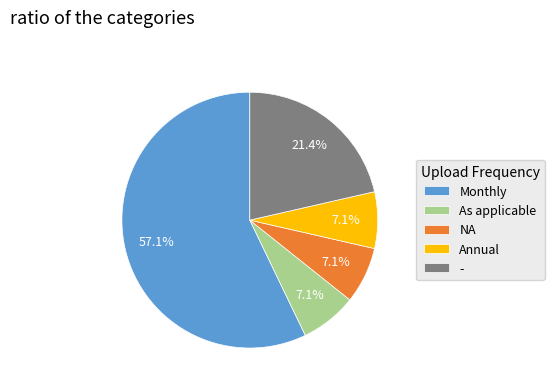

To the nearest percent, what is the difference between the Monthly and - slice percentages?

36%